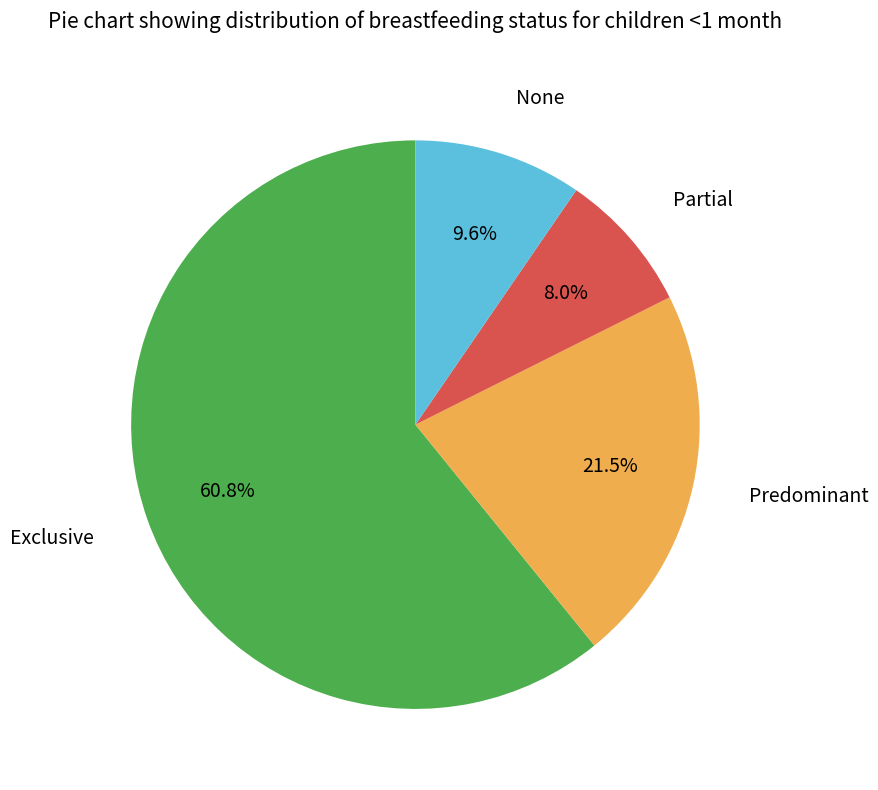

Is there a majority slice in this chart?

Yes